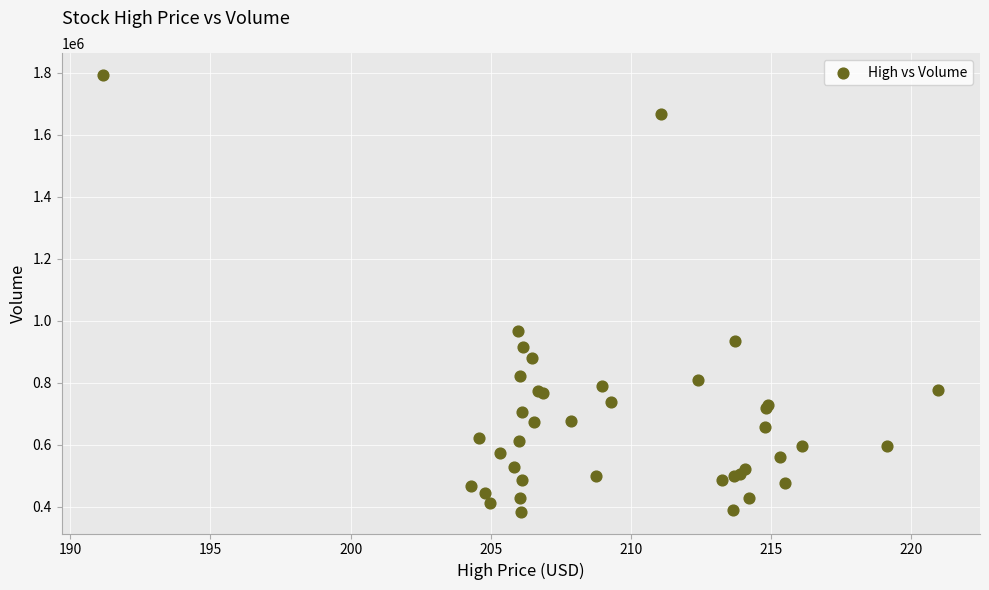

What Y value in the scatter plot is closest to 1088350?

966600